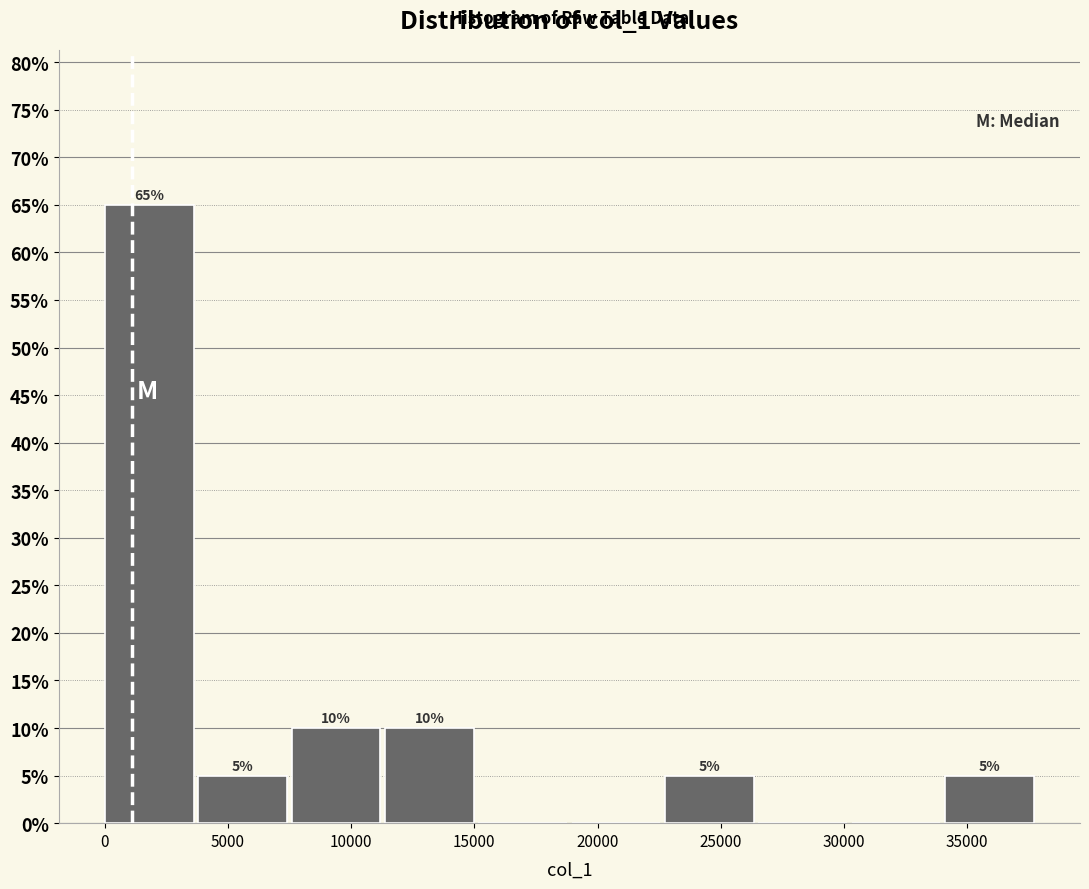

Over which range of the x-axis is the bar tallest?

0 to 4000